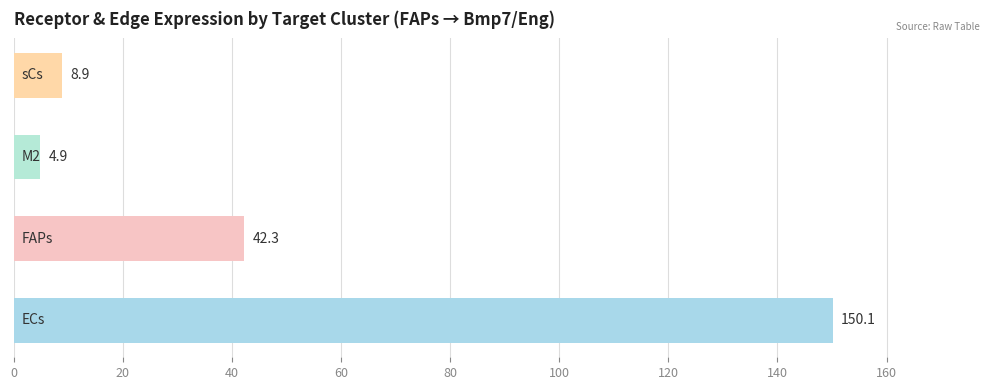

What is the difference between the maximum and minimum values?

145.2